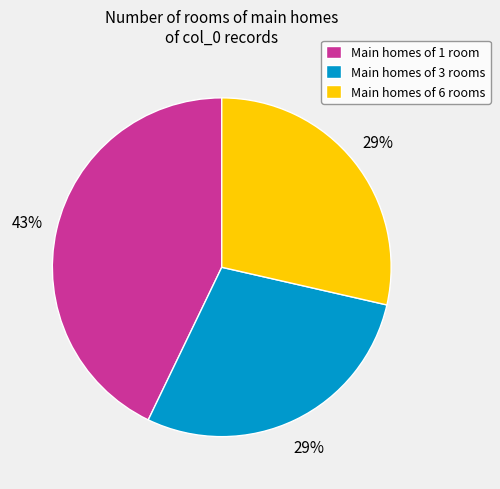

Is Main homes of 3 rooms the majority of the pie?

No